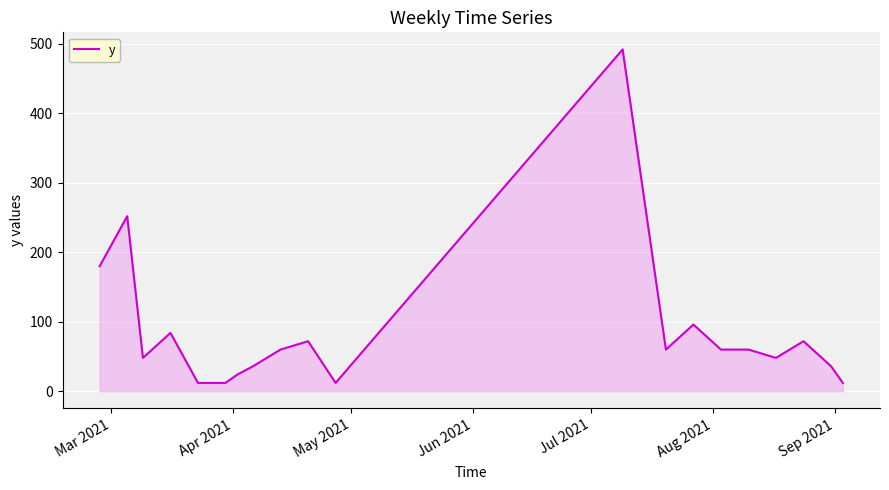

What is the greatest value displayed?

492